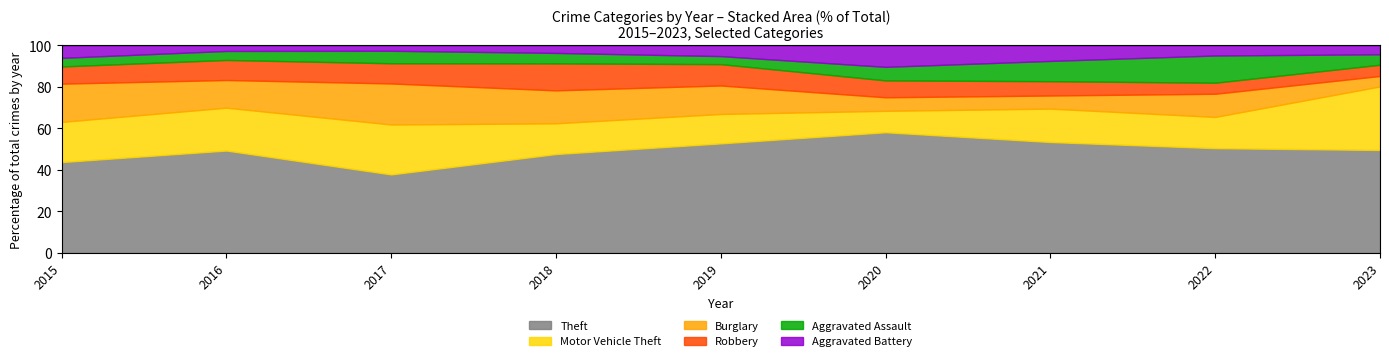

Is the value of Aggravated Battery at 2019 greater than the value of Theft at 2016?

No